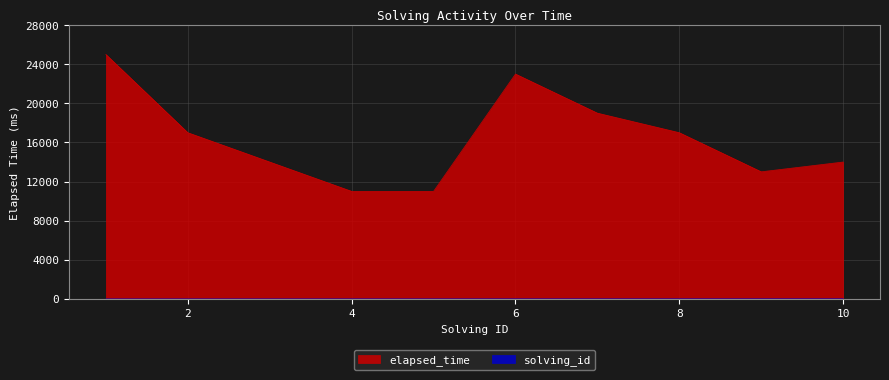

Is it true that solving_id equals 6 at 6?

True